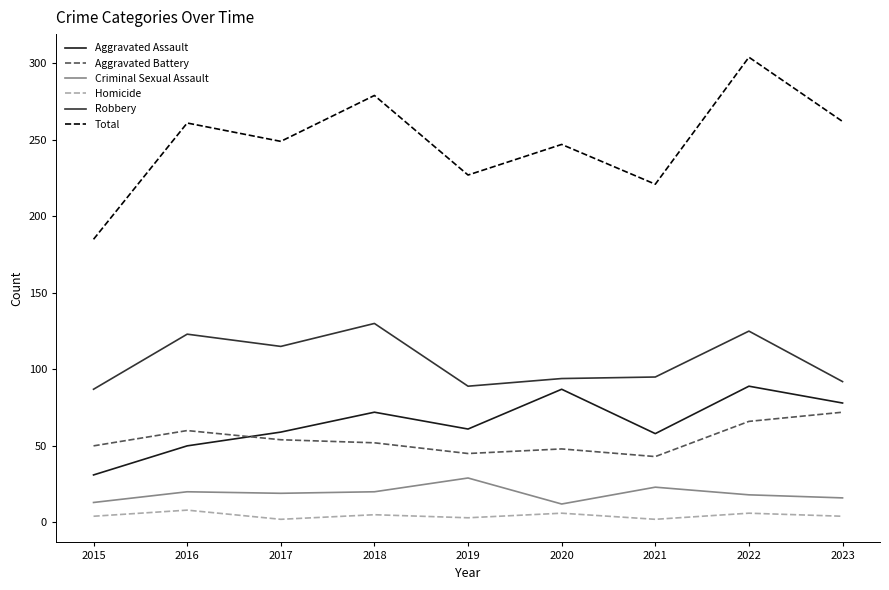

At which label does Total reach its minimum?

2015